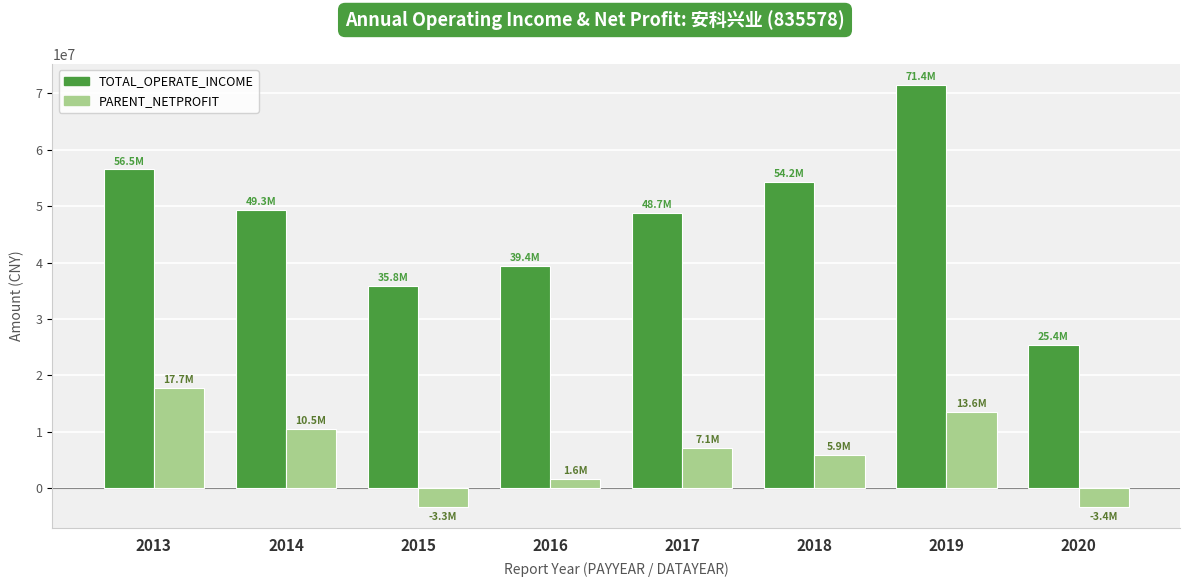

What is the minimum value shown in the chart?

-3357428.4